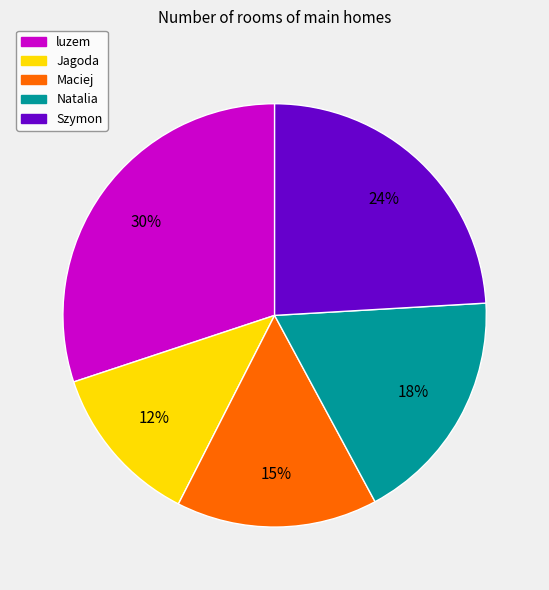

Which slice is the largest?

luzem